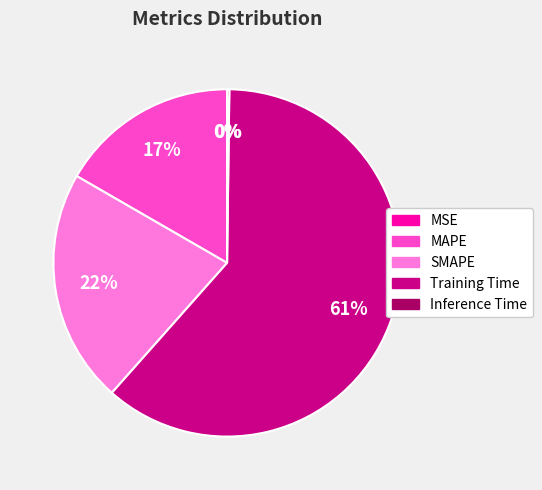

To the nearest percent, what percentage of the pie is MAPE?

17%